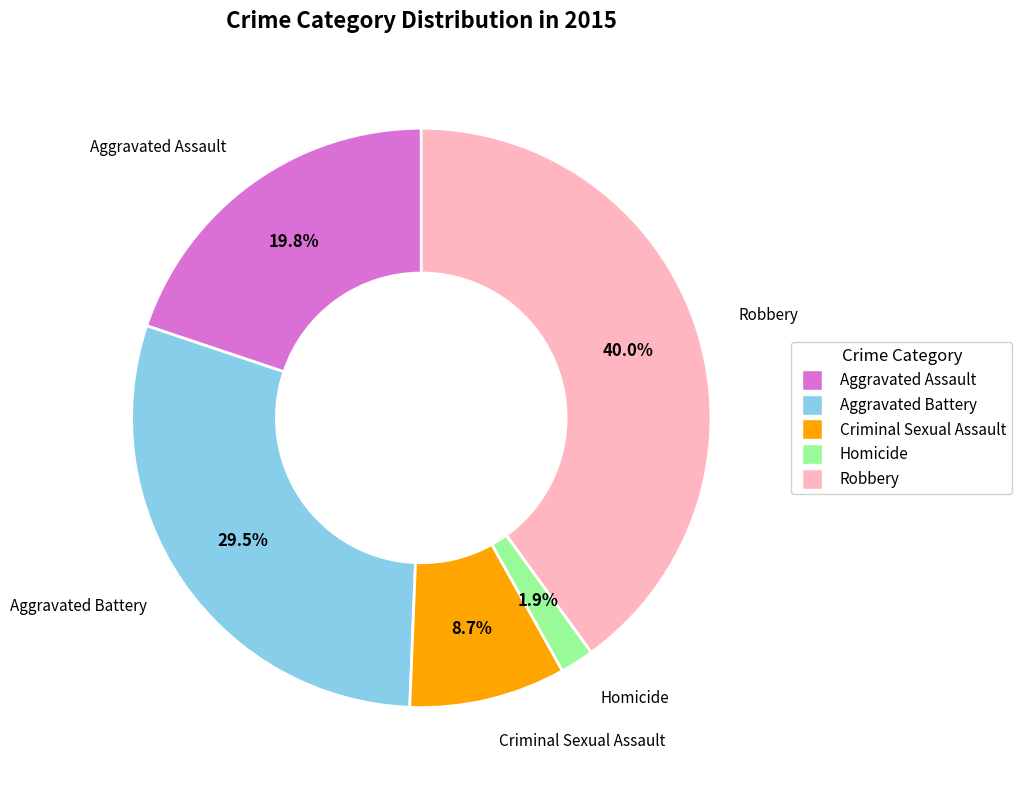

True or false: Criminal Sexual Assault accounts for 1% of the total.

False